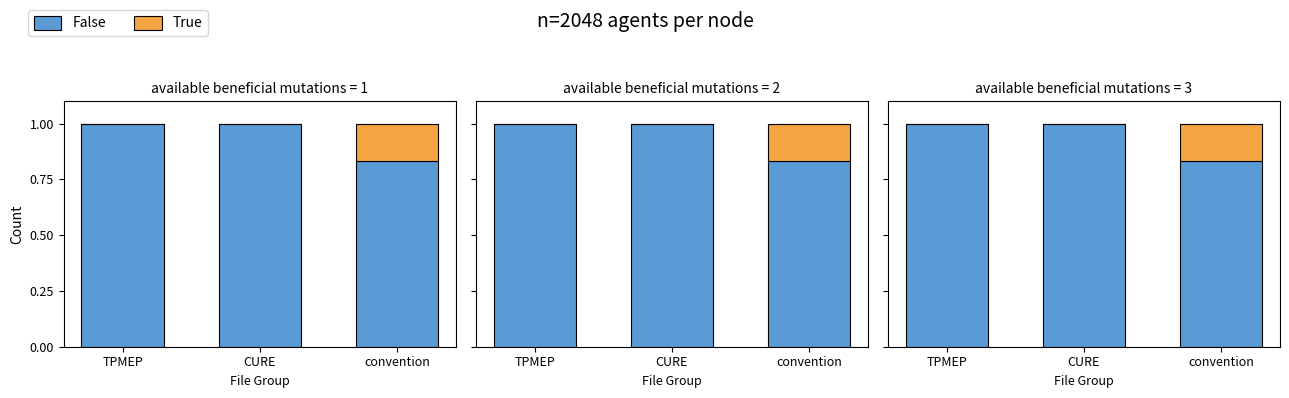

The True series shows 0.0 at TPMEP. True or false?

True